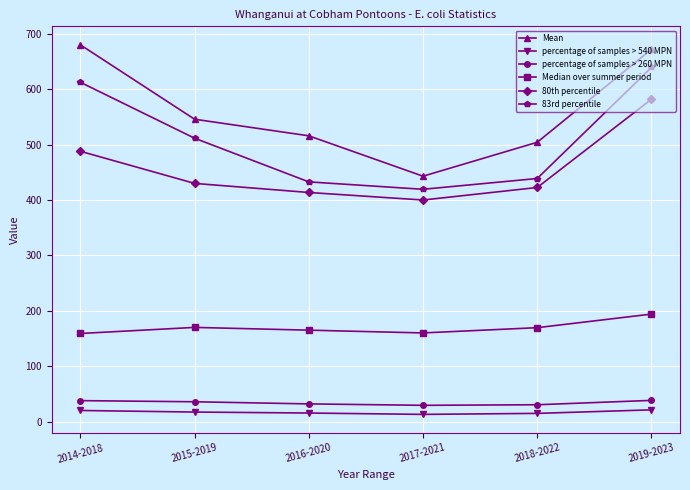

At how many categories does at least one series exceed 167?

6